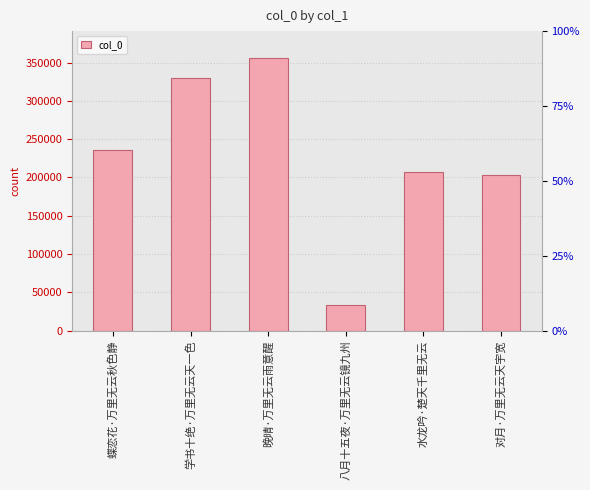

What is the label of the 5th bar from the left?

水龙吟·楚天千里无云